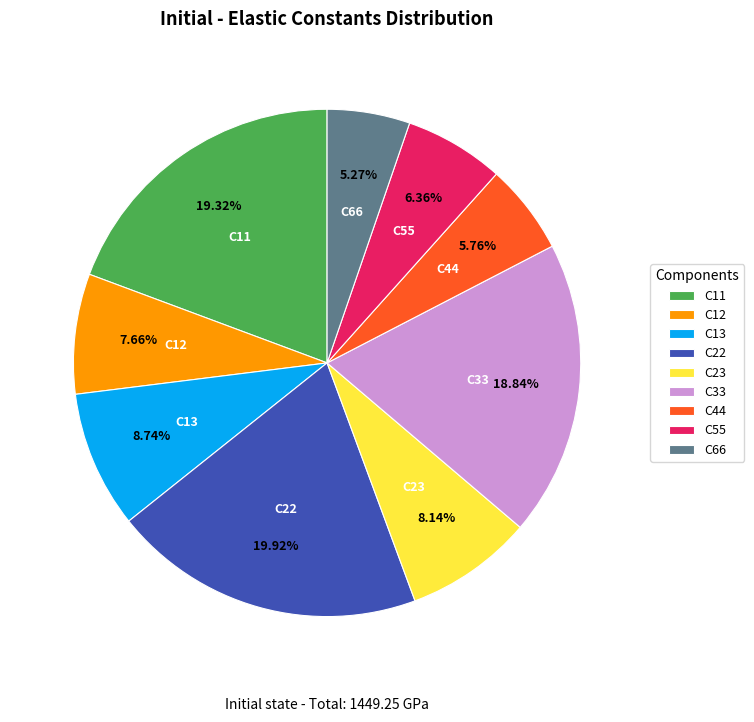

To the nearest percent, what is the combined percentage of C44 and C66?

11%